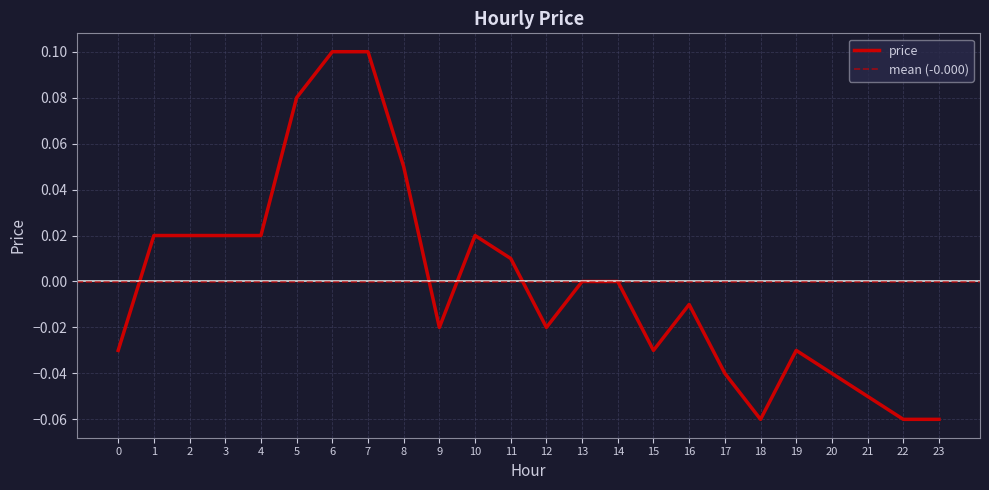

At which category does the data reach its first local peak?

10